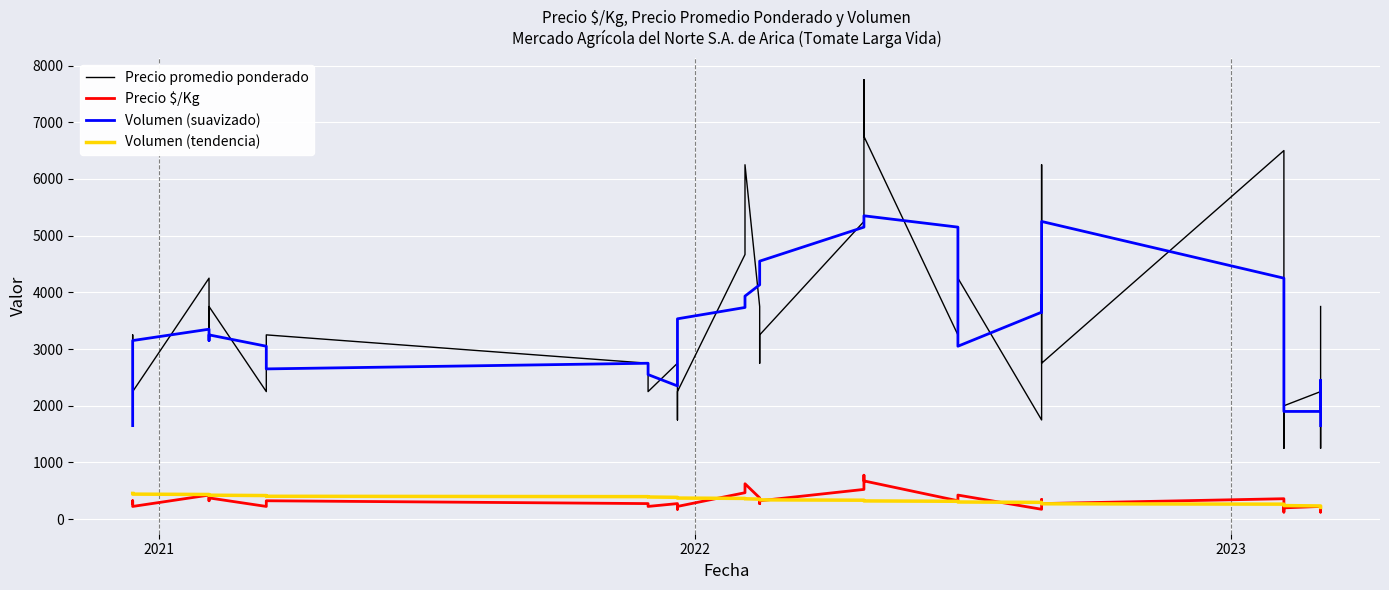

True or false: Precio promedio ponderado and Volumen (tendencia) cross at least once.

False